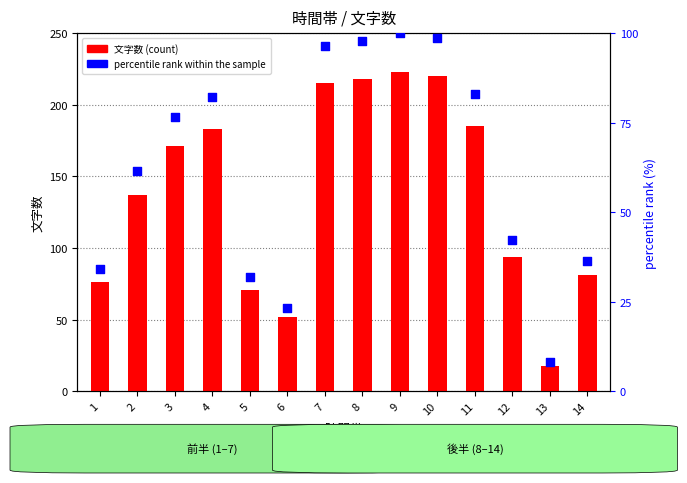

Which series contains the highest Y value?

文字数 (count)